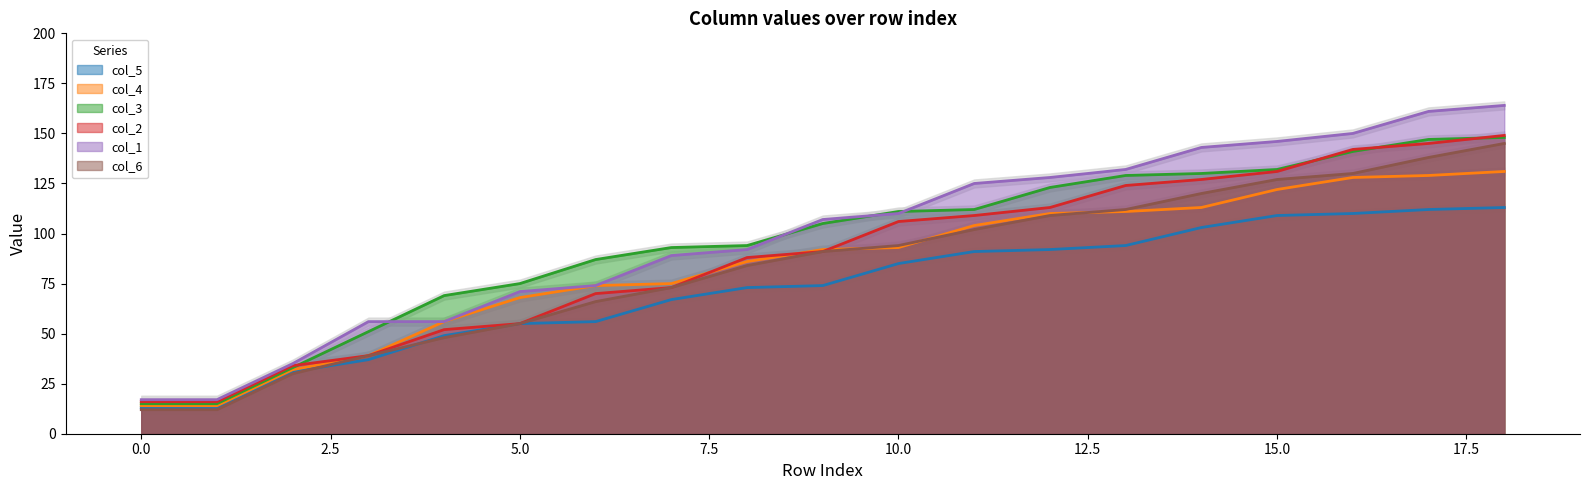

Where is col_1 nearest to the value 90?

7